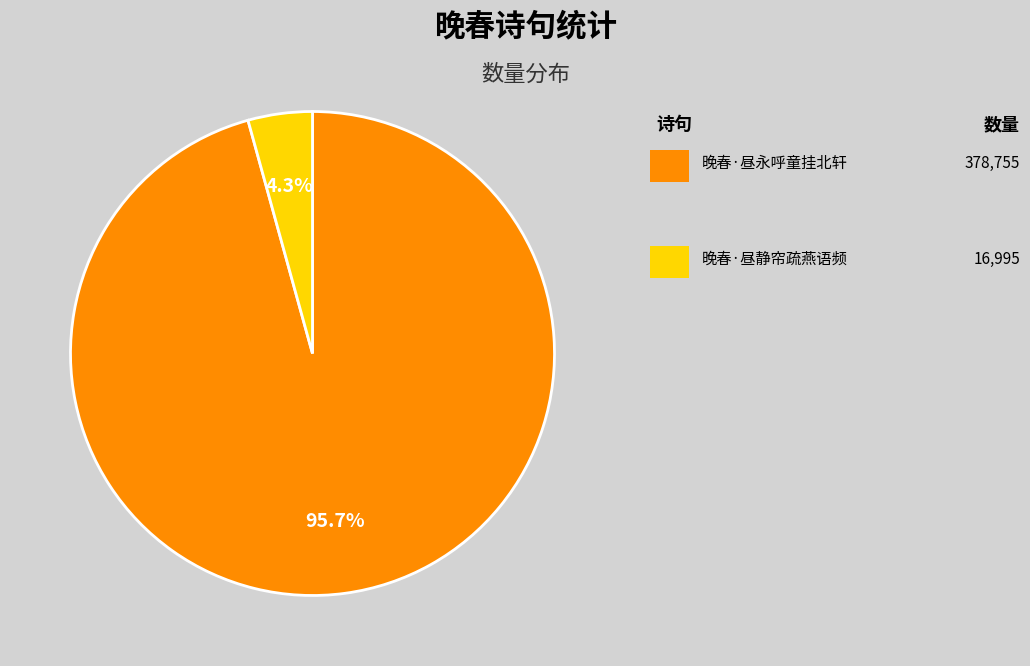

Does any single category account for the majority?

Yes